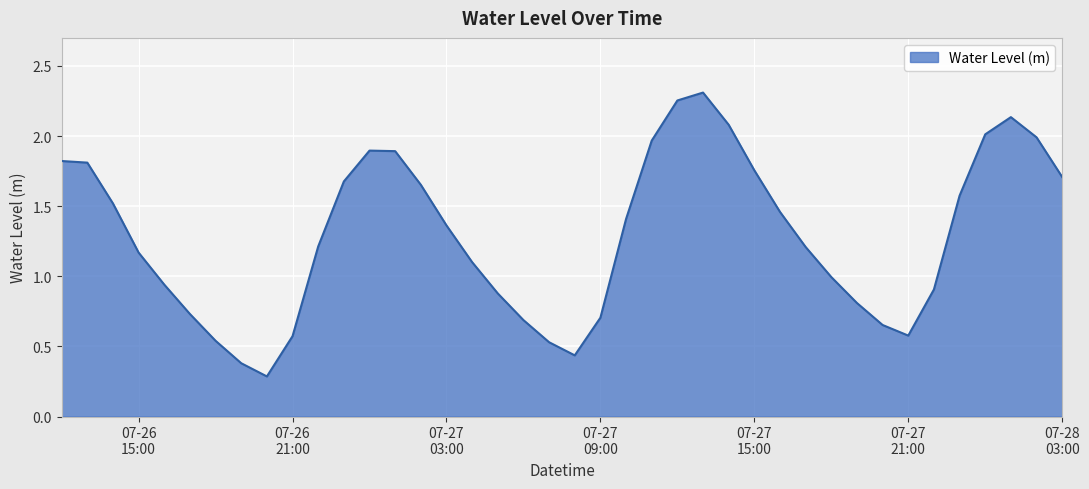

How many lines are shown in the chart?

1